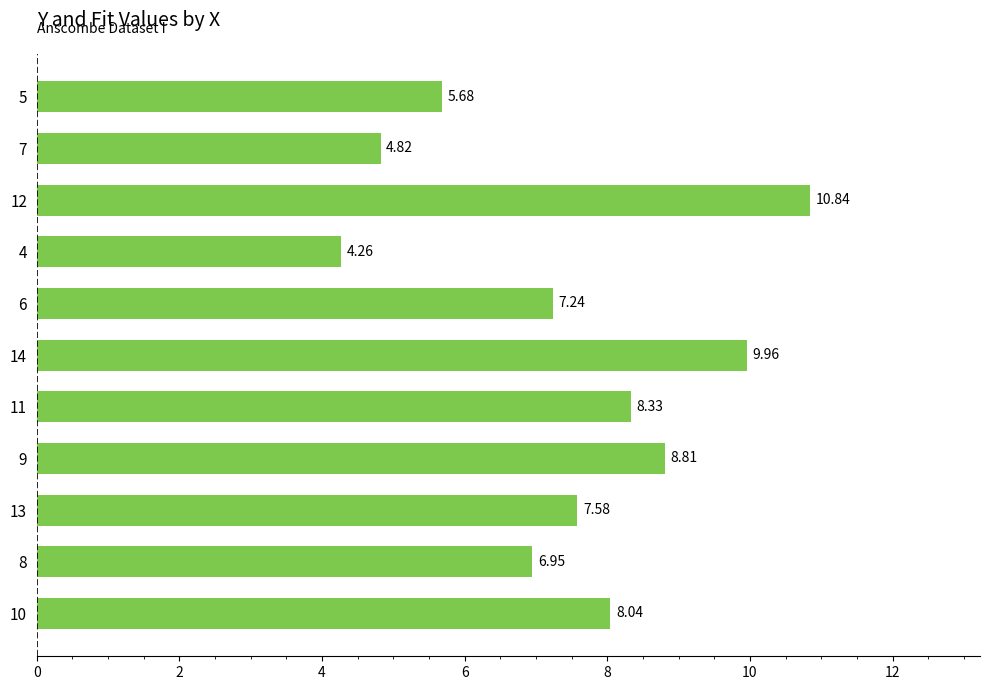

Count the number of categories in the chart.

11